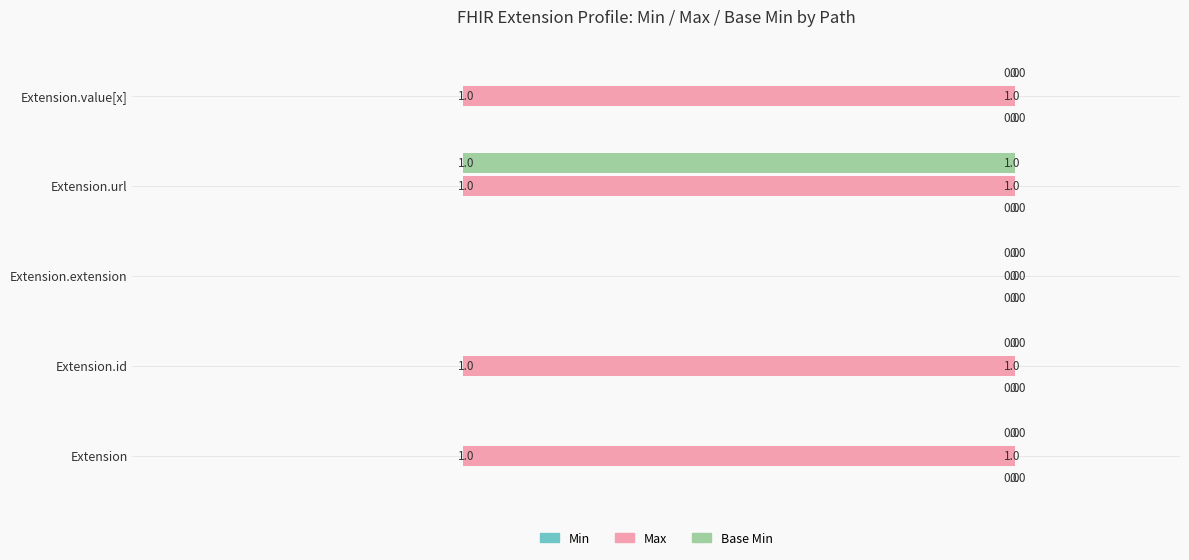

What position from the left is 0.00?

3